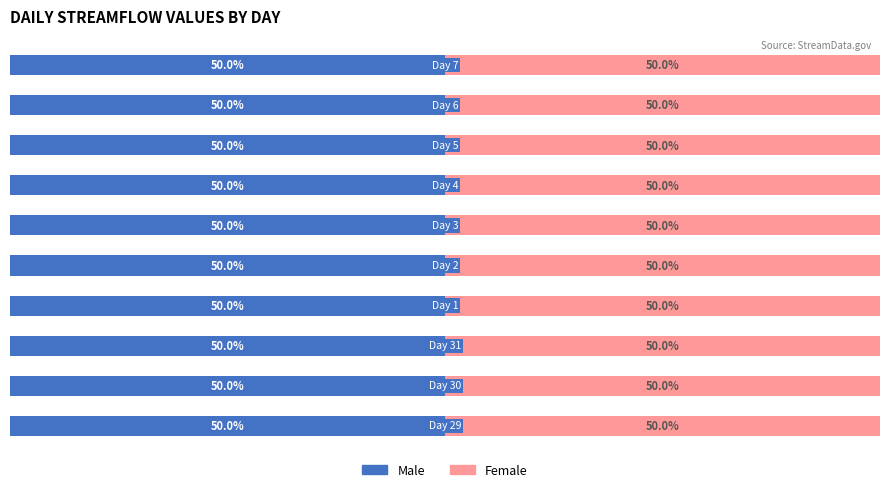

Is the value of Female at 10 greater than the value of Male at 4?

No